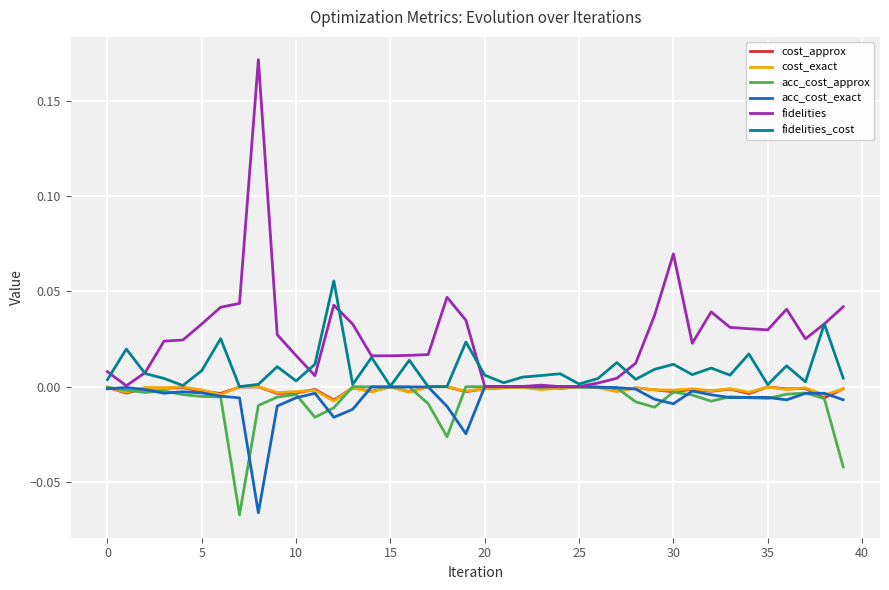

Which series has the largest total across all categories?

fidelities